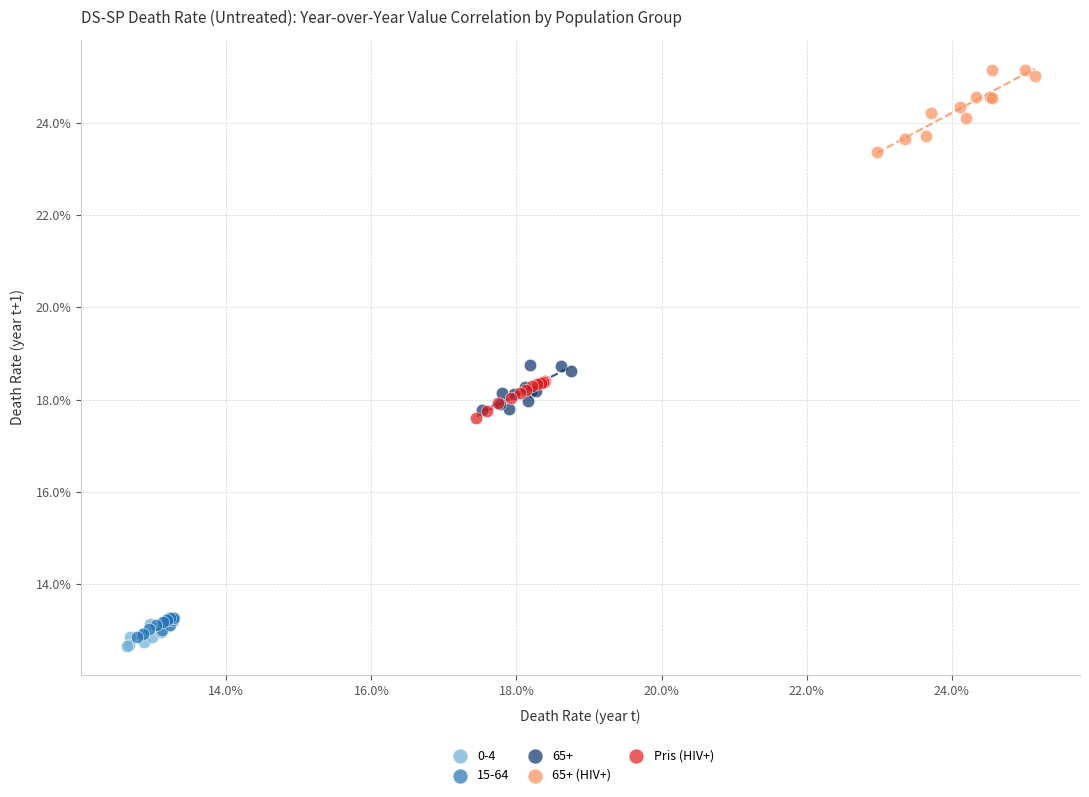

Which series contains the lowest Y value?

0-4